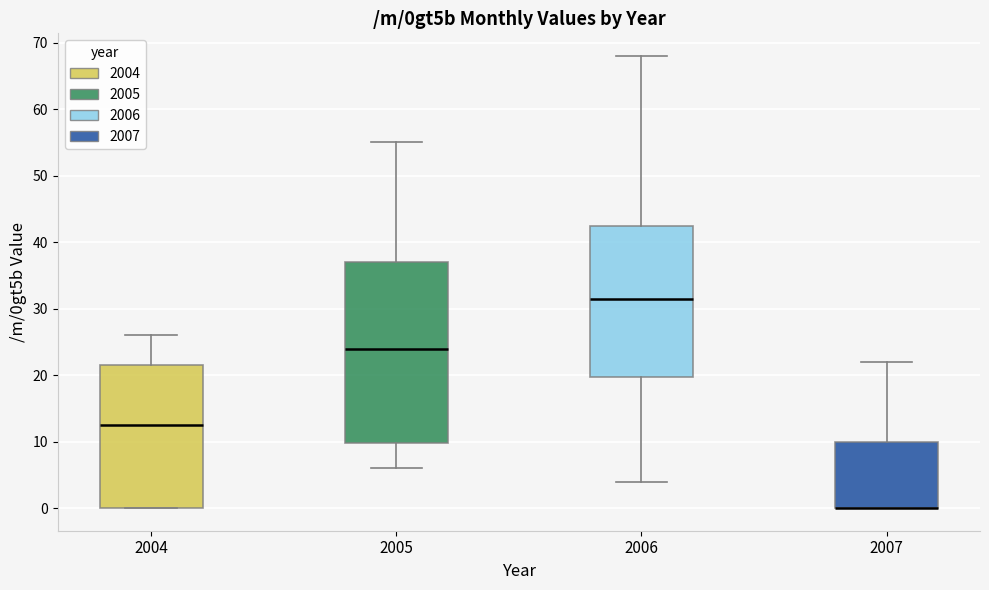

Where does the median line of the box at x = 2006 sit on the y-axis? The values are not printed on the chart, so give them approximately, as read against the axis.

32